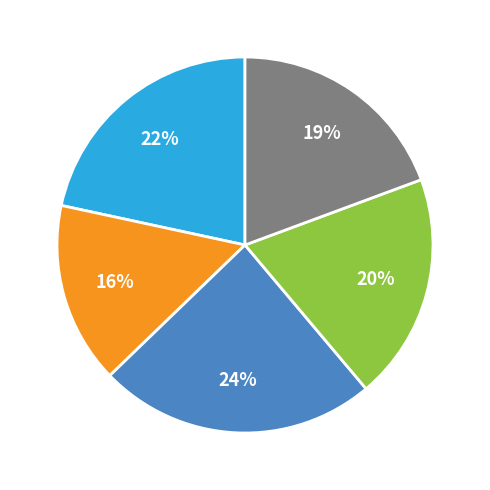

Is there any slice that represents more than half of the pie?

No